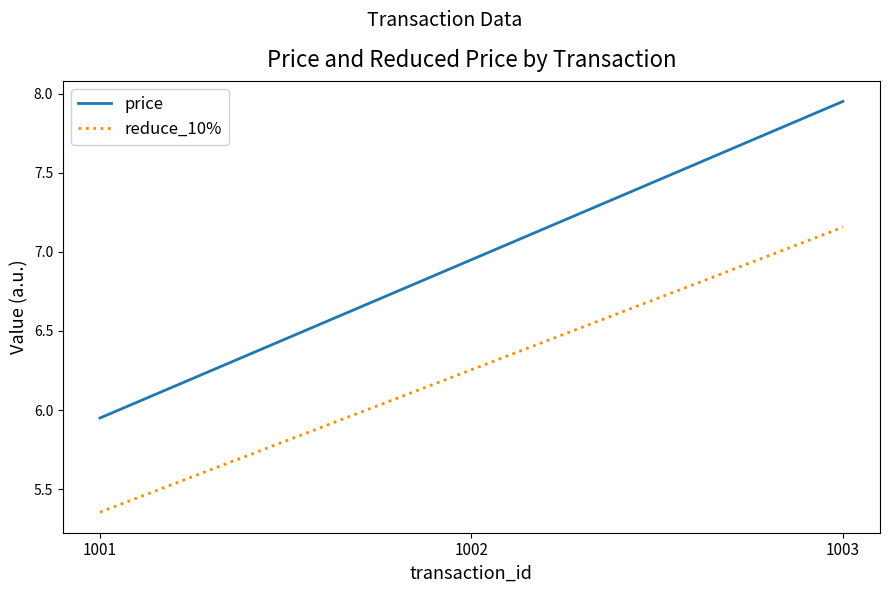

What is the sum of all reduce_10% values?

18.8